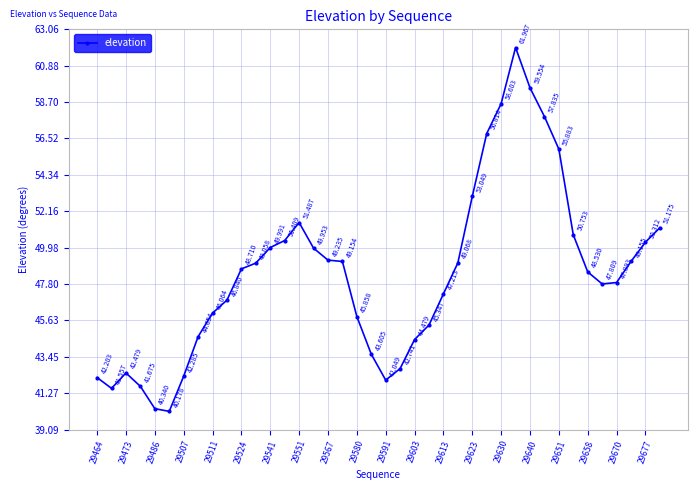

True or false: the data has more than 1 interior local peaks.

True